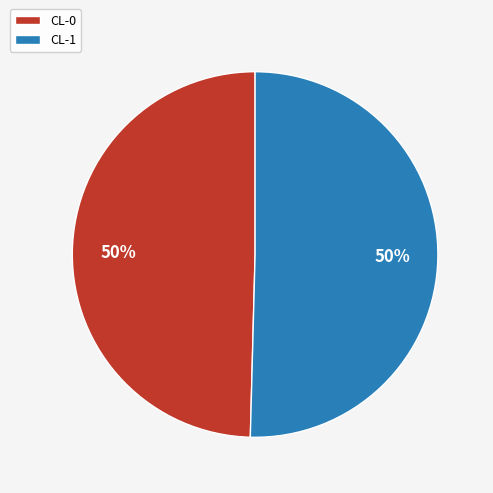

The CL-1 slice represents 50% of the pie. True or false?

True